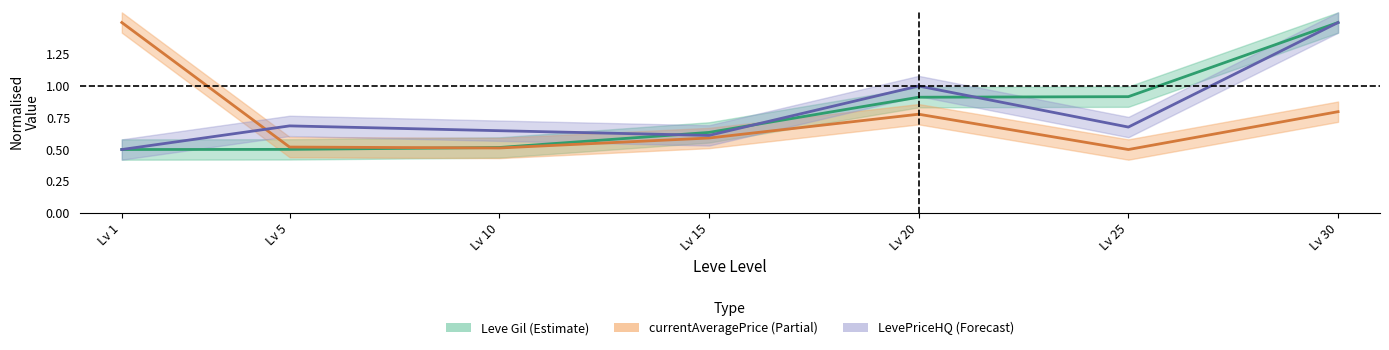

What is the sum of all currentAveragePrice values?

5.2